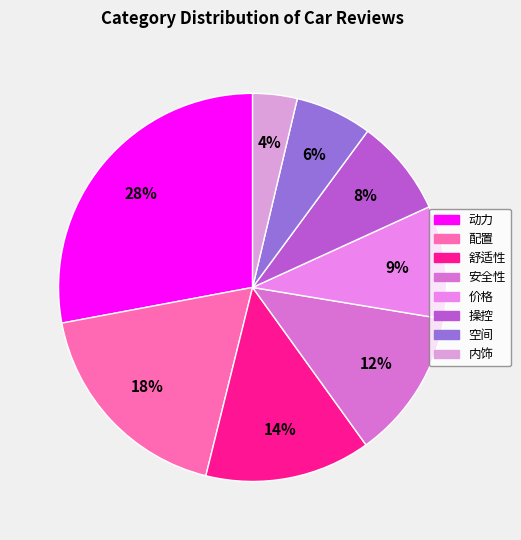

To the nearest percent, what is the difference between the largest and smallest slice percentages?

24%